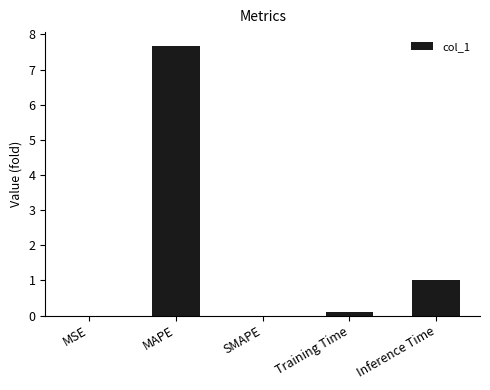

Does the chart contain stacked bars?

No